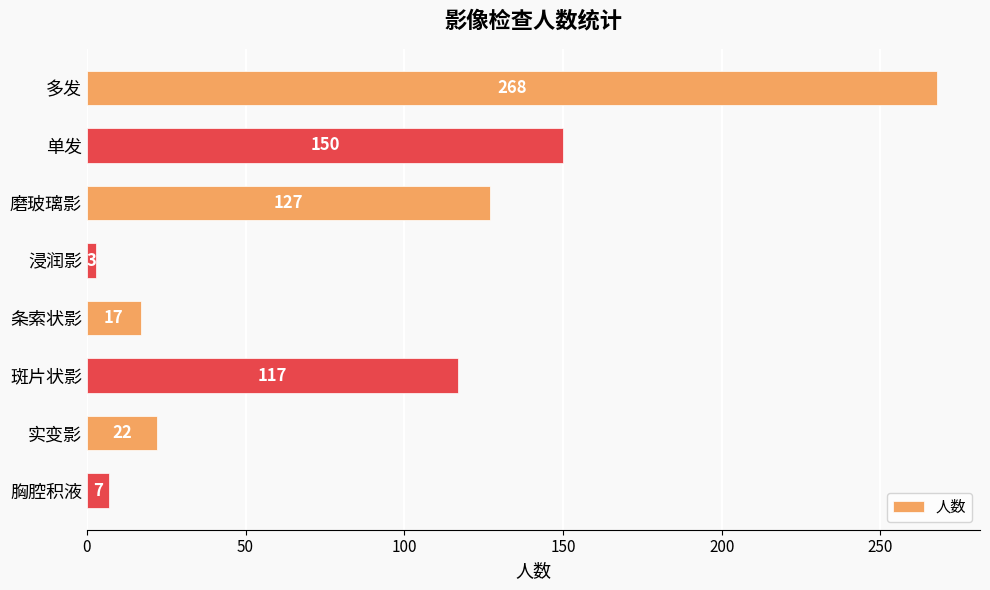

Between 单发 and 条索状影, which is larger?

单发